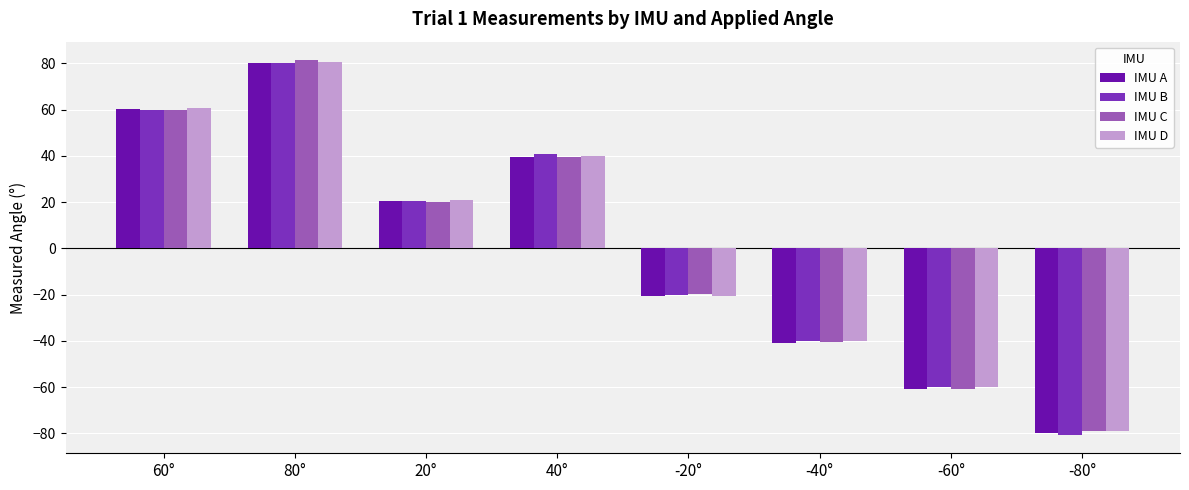

Is the value of IMU A at 40° greater than the value of IMU C at 20°?

Yes